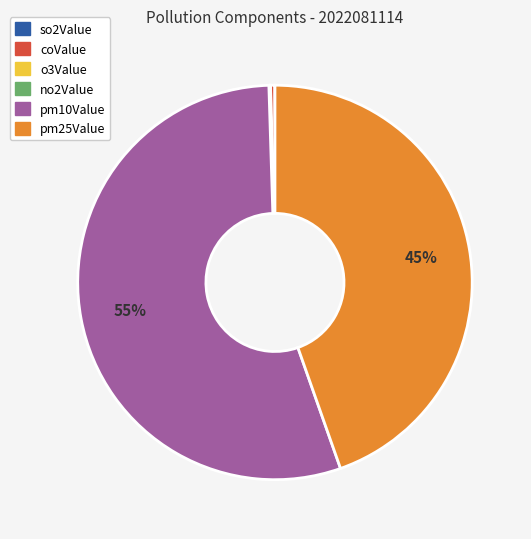

The pm25Value slice represents 45% of the pie. True or false?

True